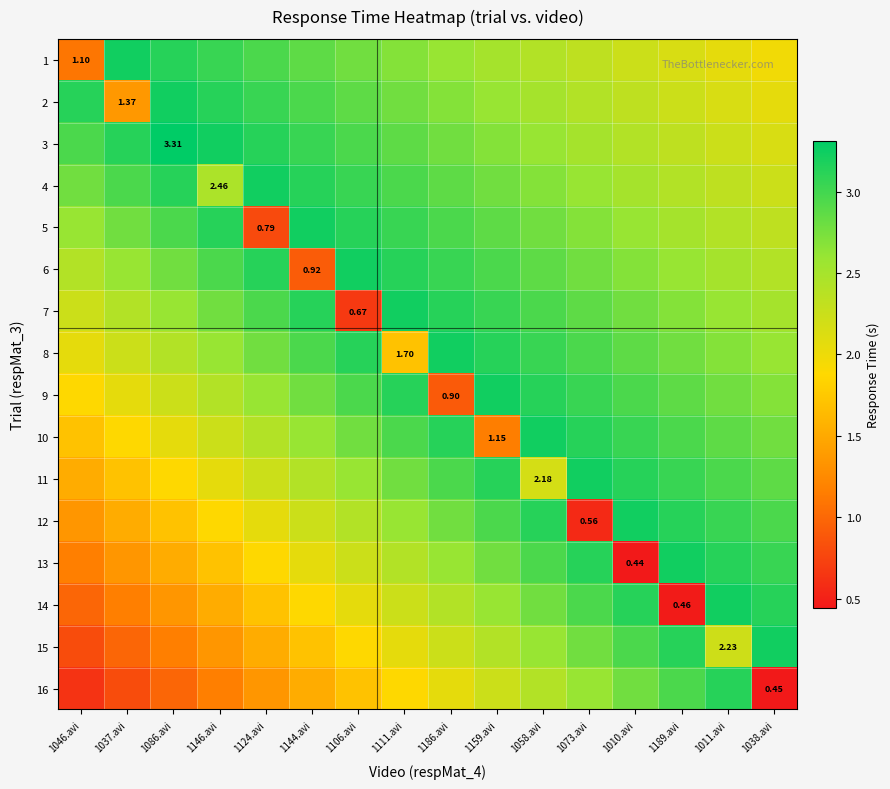

Which series has the largest total across all categories?

3